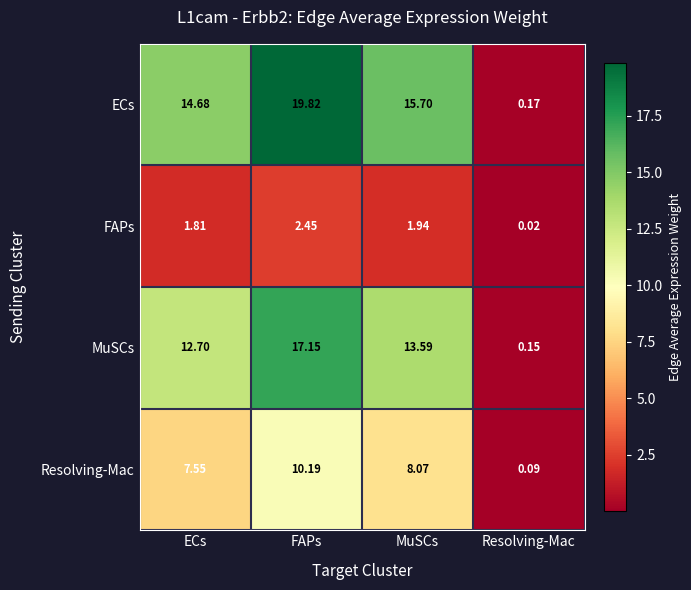

List the series in order of their peak value, lowest first.

FAPs, Resolving-Mac, MuSCs, ECs